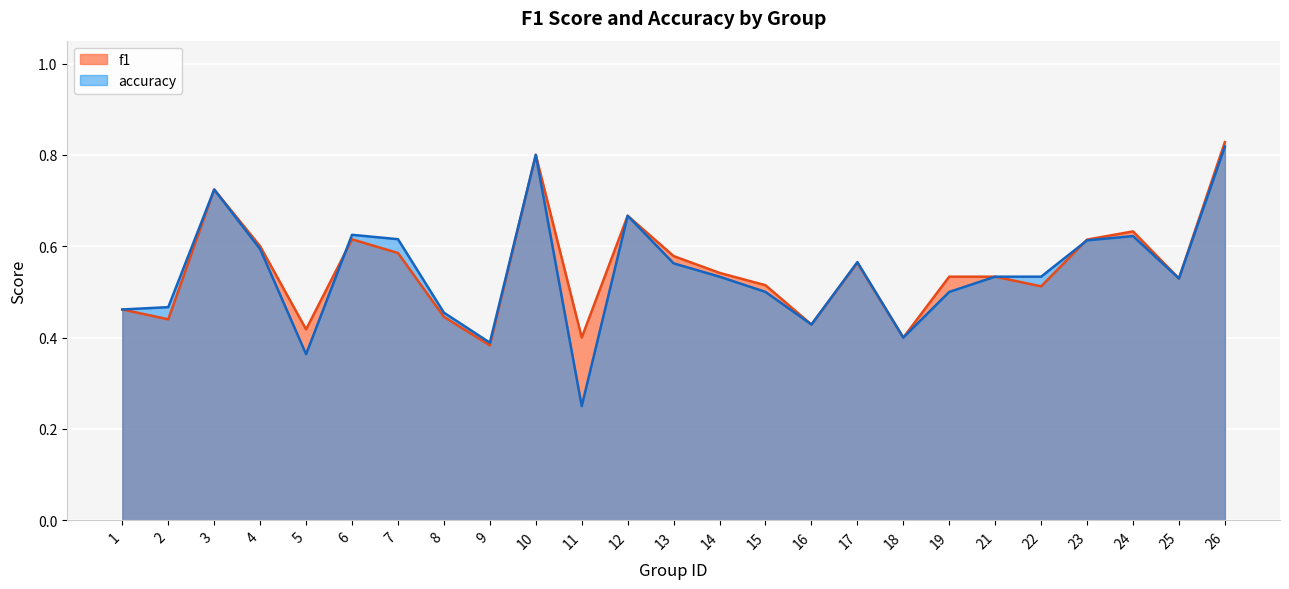

What is the average value of the f1 series?

0.5